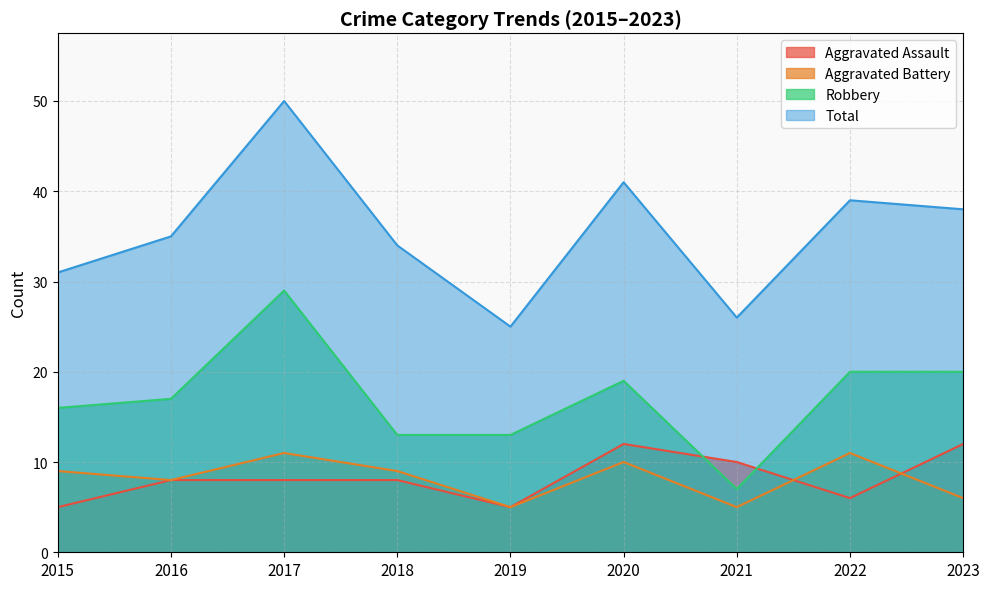

Where is the first local maximum for Total?

2017